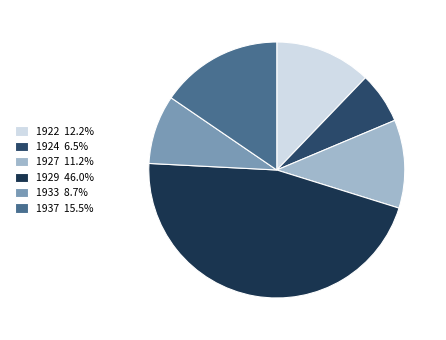

The 1937 slice represents 30% of the pie. True or false?

False